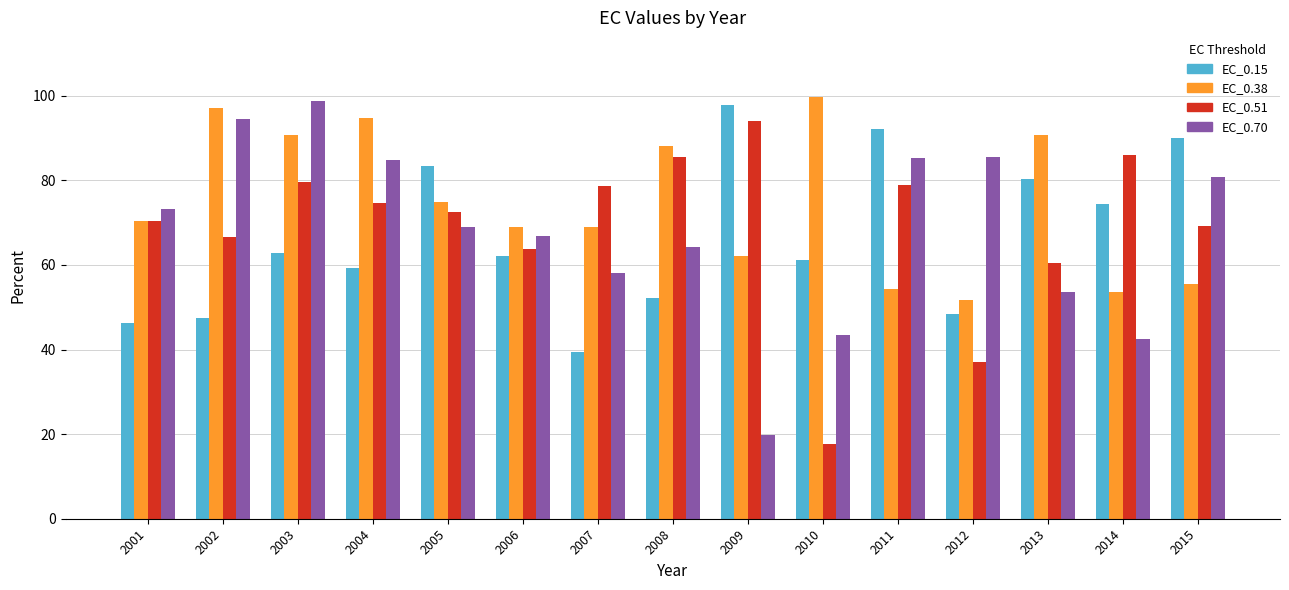

At how many categories does at least one series exceed 84?

11